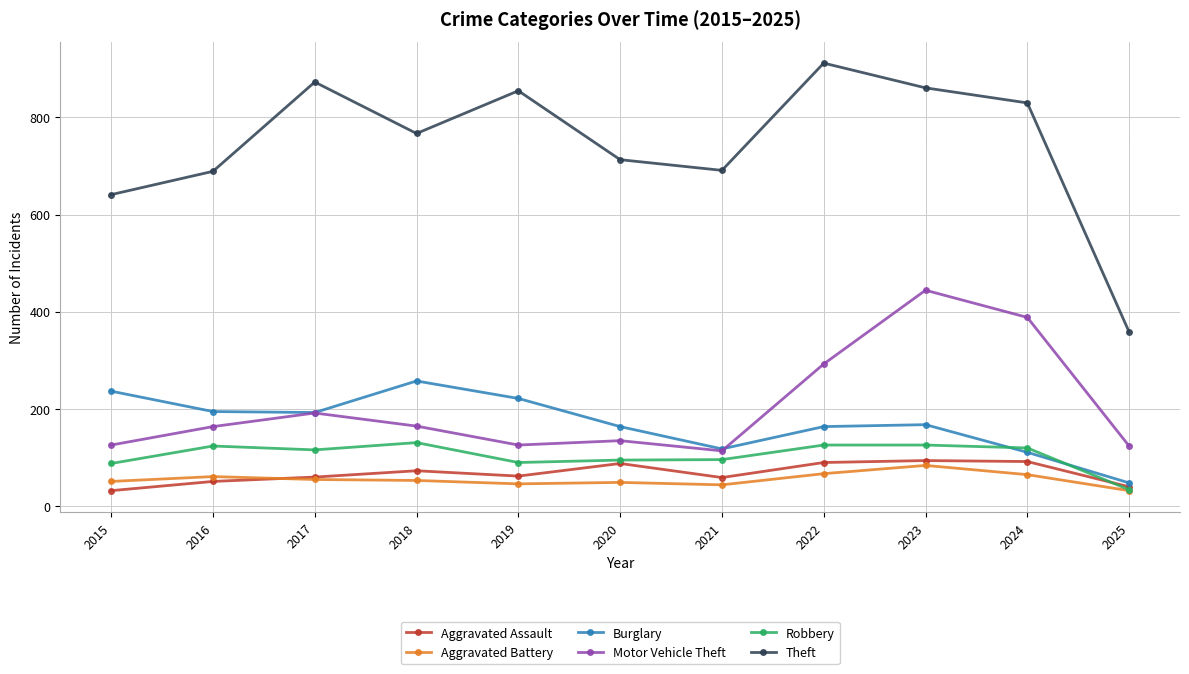

What is the maximum value shown in the chart?

912